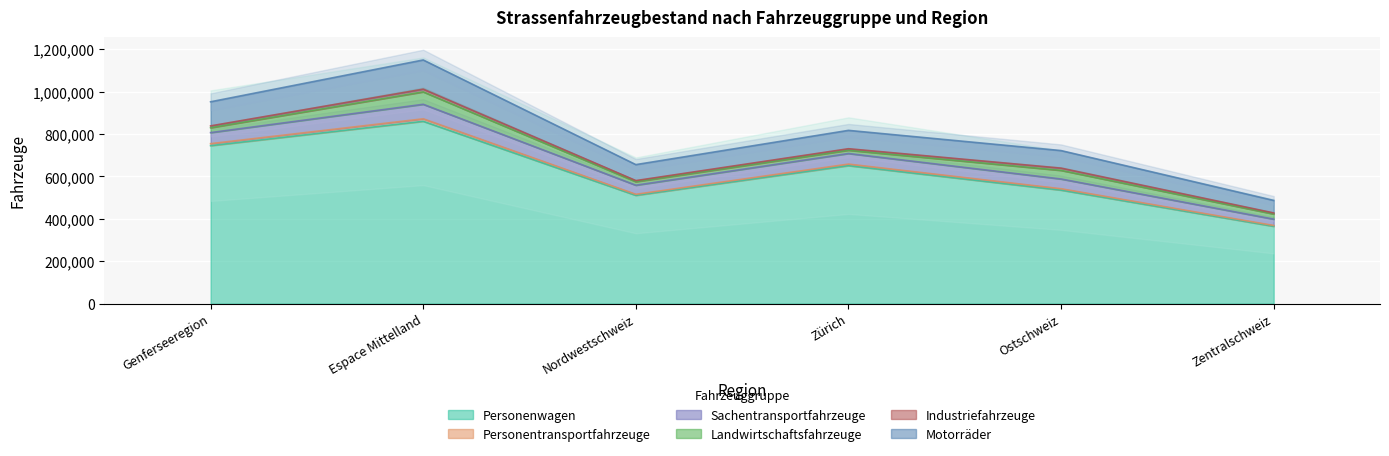

Is it true that Personenwagen equals 364715 at Zentralschweiz?

True